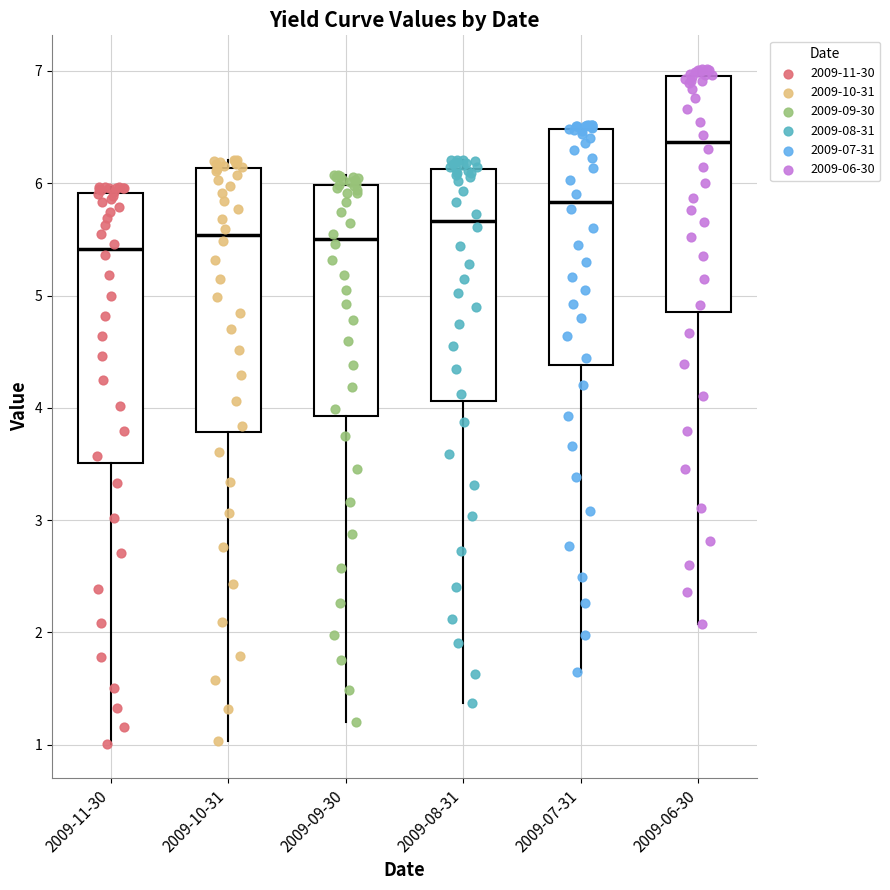

Reading left to right, transcribe this box plot: for each box, give where its median line is, the range the box spans, and where its two whiskers end, as read against the y-axis. The values are not printed on the chart, so give them approximately, as read against the axis.

2009-11-30: median 5.4, box 3.5 to 5.9, whiskers 1.0 to 6.0
2009-10-31: median 5.5, box 3.8 to 6.1, whiskers 1.0 to 6.2
2009-09-30: median 5.5, box 3.9 to 6.0, whiskers 1.2 to 6.1
2009-08-31: median 5.7, box 4.1 to 6.1, whiskers 1.4 to 6.2
2009-07-31: median 5.8, box 4.4 to 6.5, whiskers 1.7 to 6.5 (just above the box's upper edge)
2009-06-30: median 6.4, box 4.9 to 7.0, whiskers 2.1 to 7.0 (just above the box's upper edge)